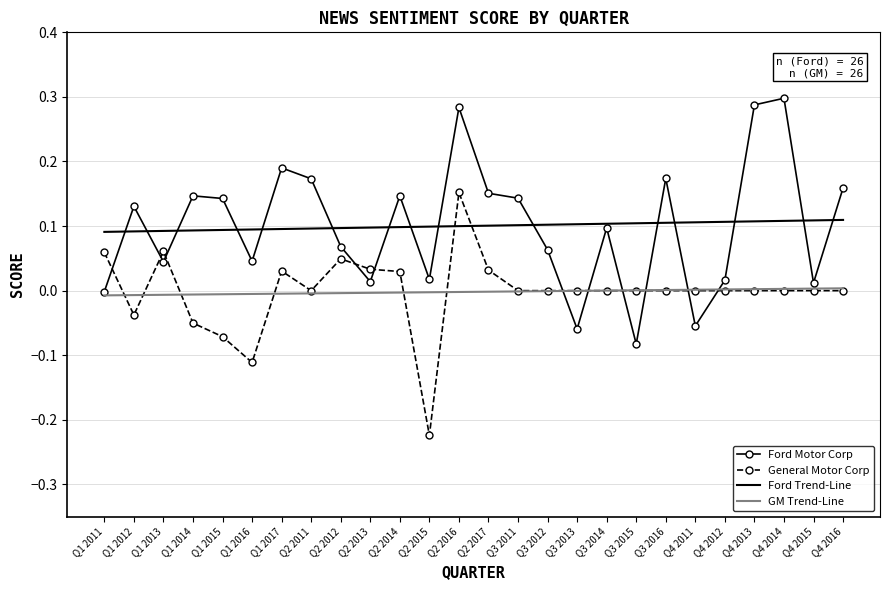

List the series in order of their peak value, highest first.

Ford Motor Corp, General Motor Corp, Ford Trend-Line, GM Trend-Line